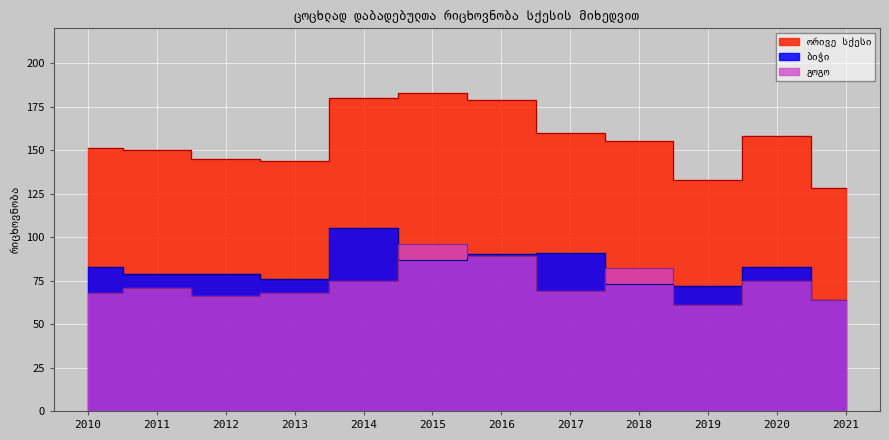

What is the average value of the ორივე სქესი series?

156